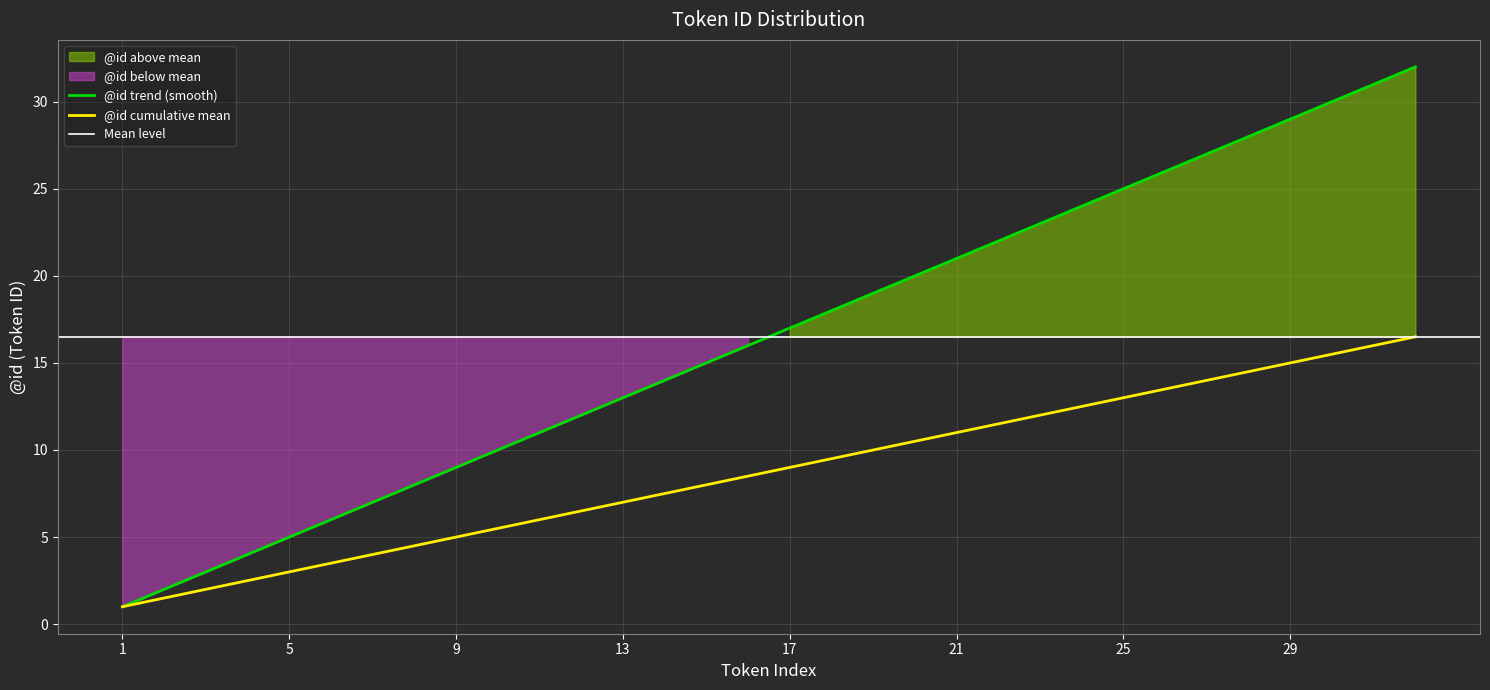

What is the difference between the values at 8 and 29?

21.0